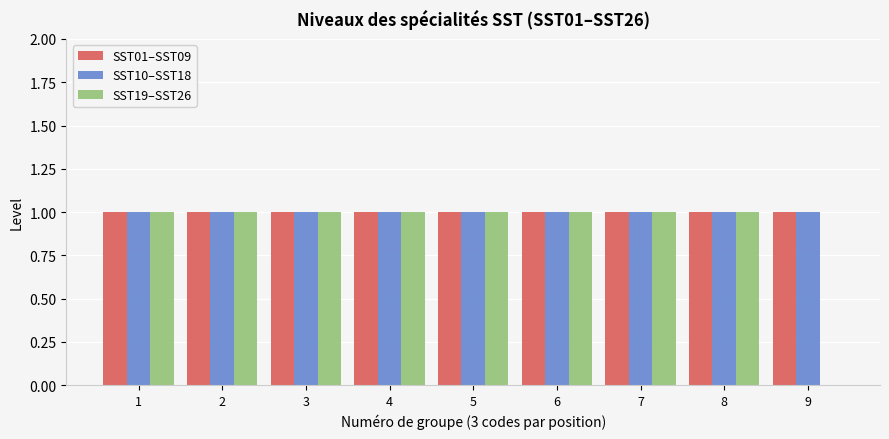

What is the total value across all series at 5?

3